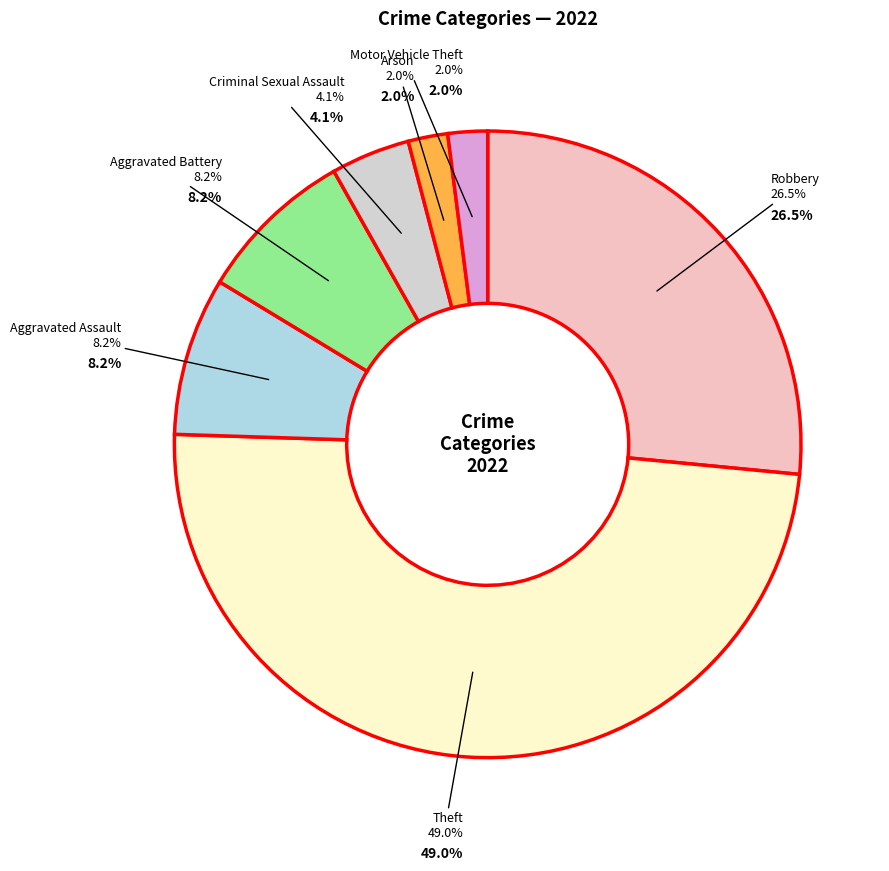

How many segments does this pie chart have?

6